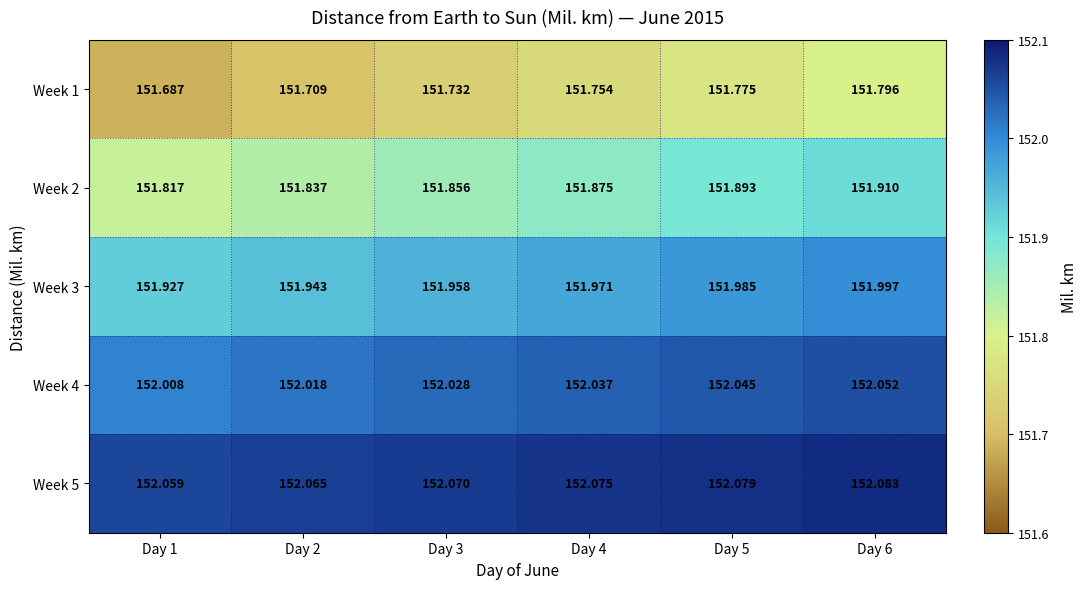

Is the value of Week 1 at Day 1 greater than the value of Week 3 at Day 2?

No